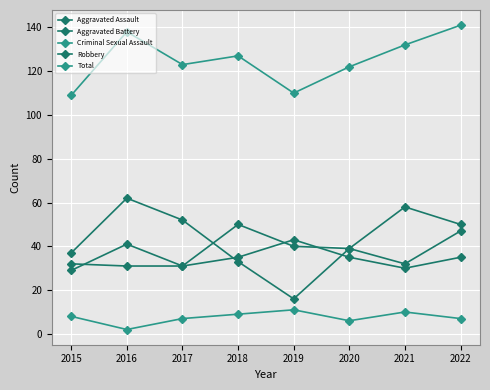

True or false: Total and Criminal Sexual Assault intersect in this chart.

False